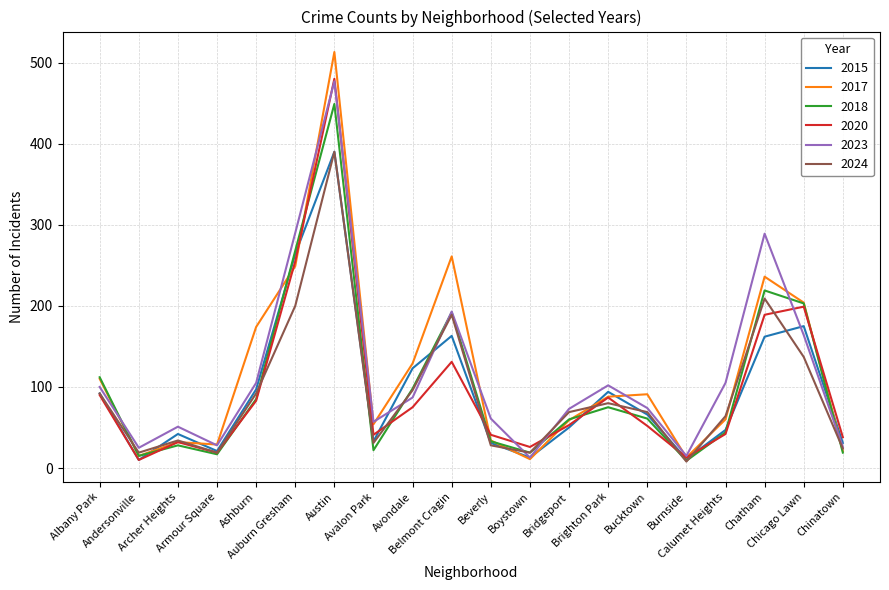

What is the maximum value for 2015?

390